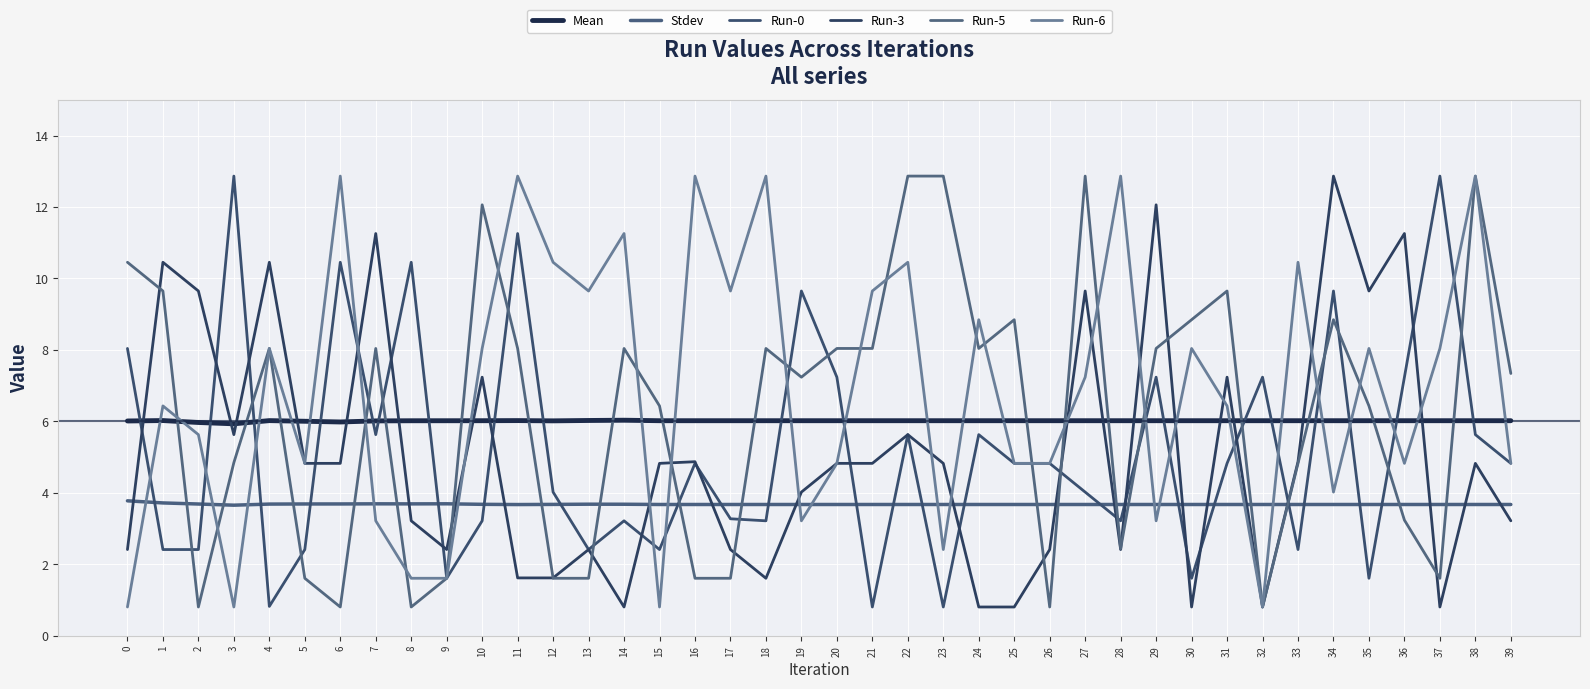

True or false: Run-5 has more than 2 interior local peaks.

True